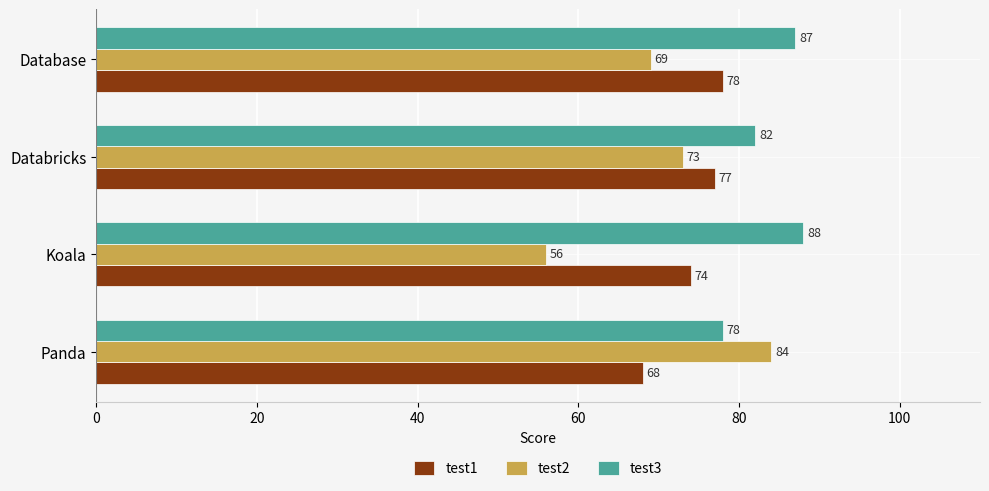

Which series has the largest total across all categories?

test3